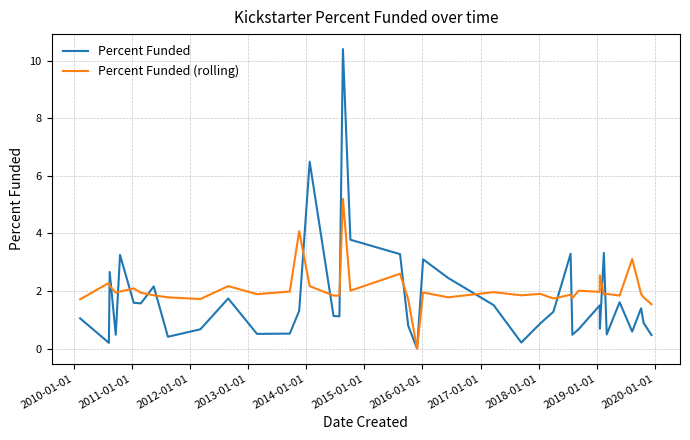

List the series in order of their peak value, lowest first.

Percent Funded (rolling), Percent Funded